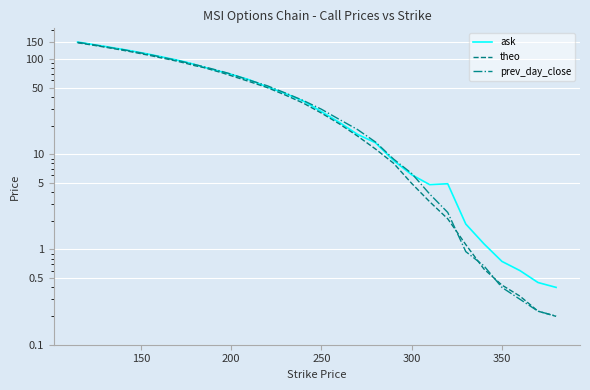

Which series ends up on top after the final intersection of prev_day_close and ask?

ask